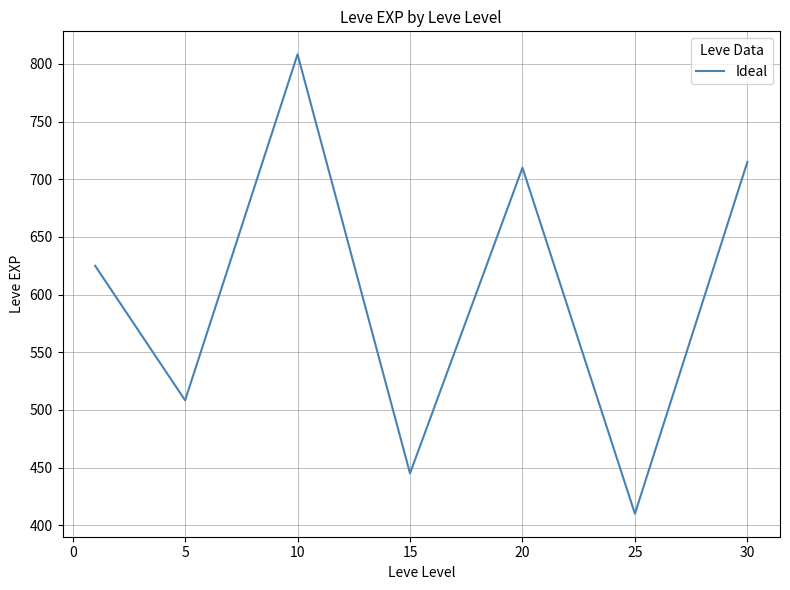

True or false: the data has more than 2 interior local peaks.

False